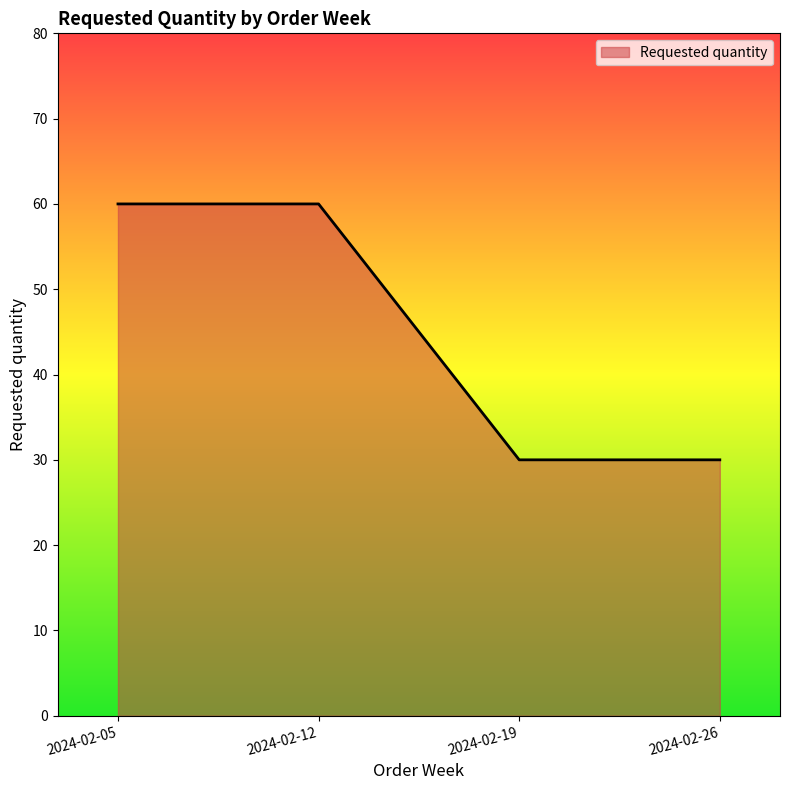

Is it true that the value at 2024-02-05 is 26?

False